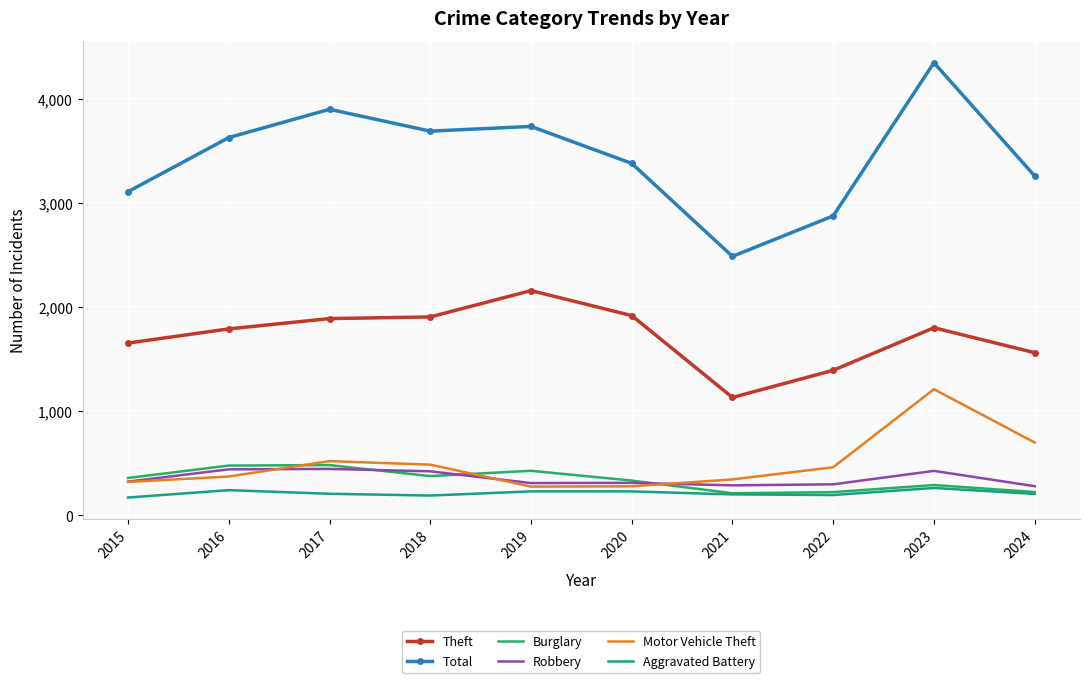

How many values in the Burglary series are below 360?

5